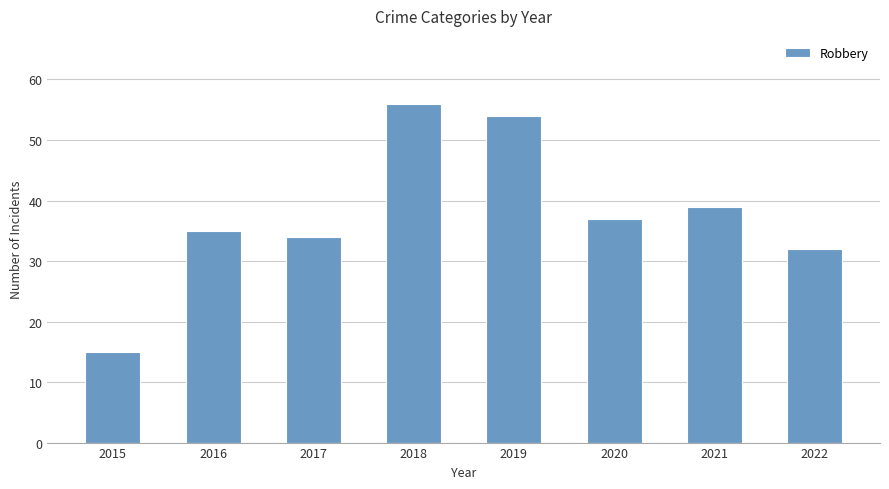

The value at 2020 is 56. True or false?

False